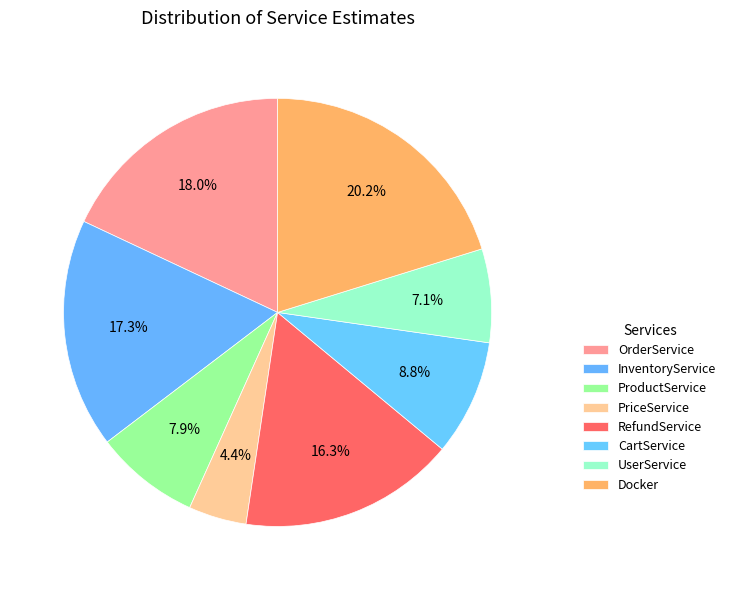

Does InventoryService represent more than half of the total?

No